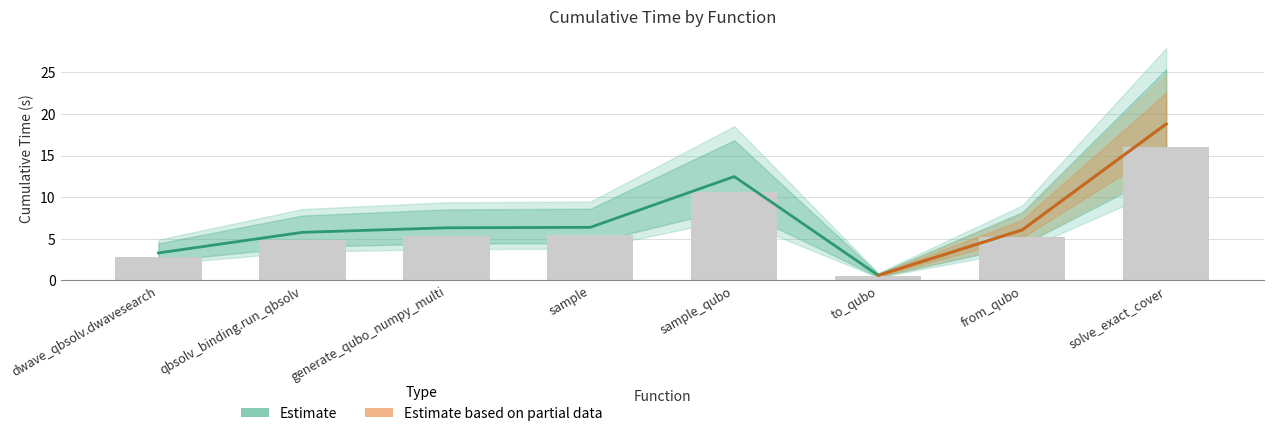

What is the smallest value displayed?

0.5